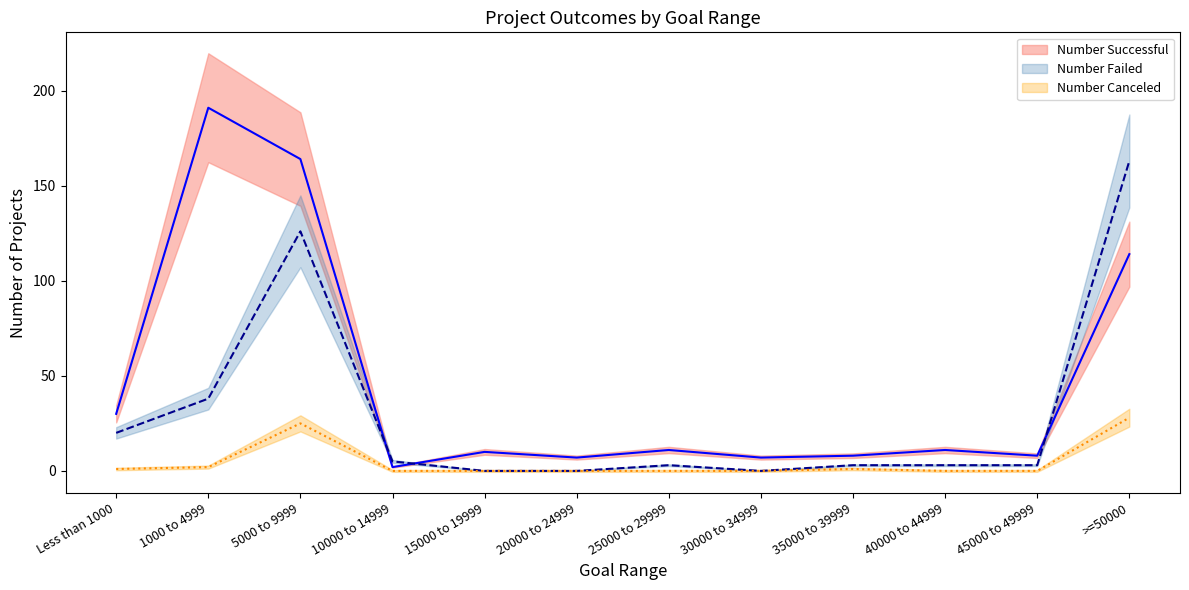

Between 5000 to 9999 and >=50000, which is larger?

5000 to 9999